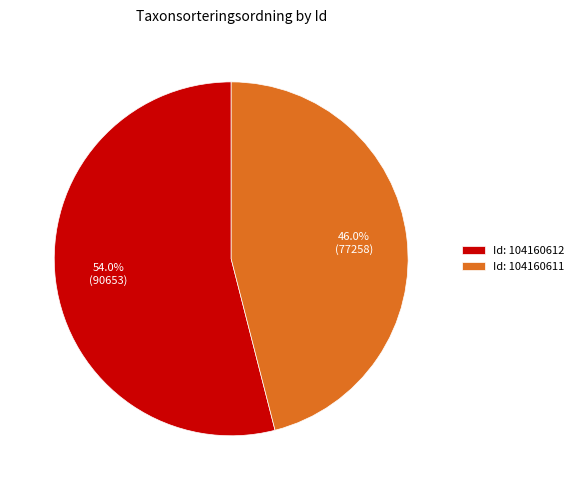

What is the largest slice in the pie chart?

Id: 104160612